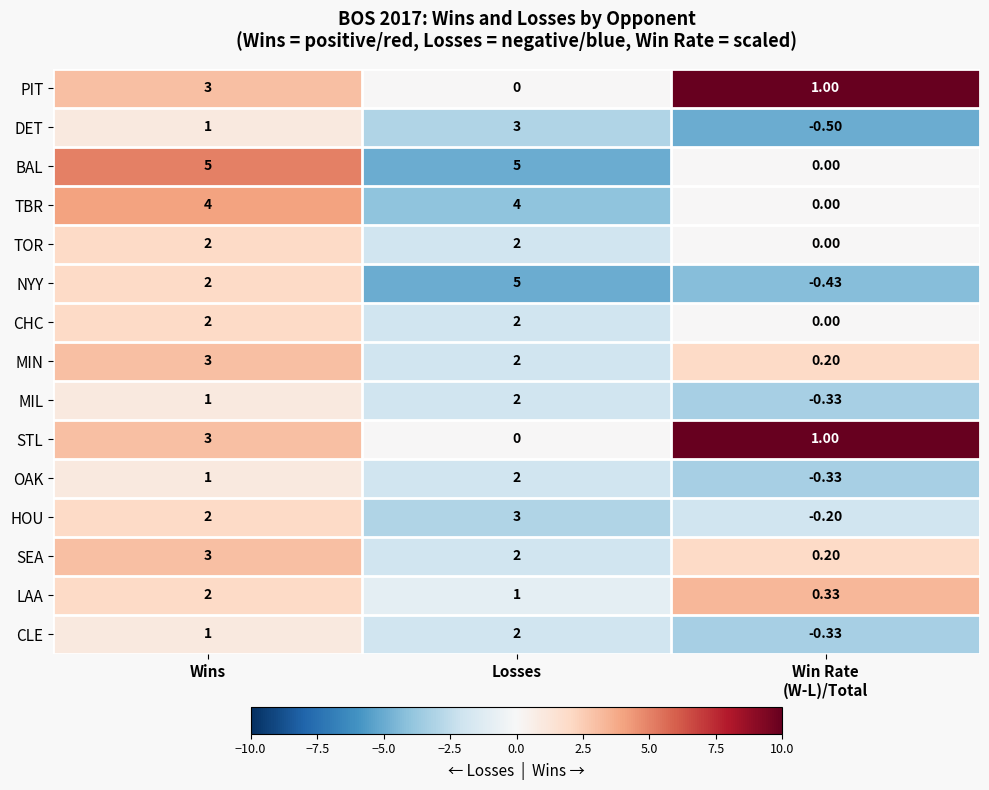

Which series has the largest total across all categories?

BAL